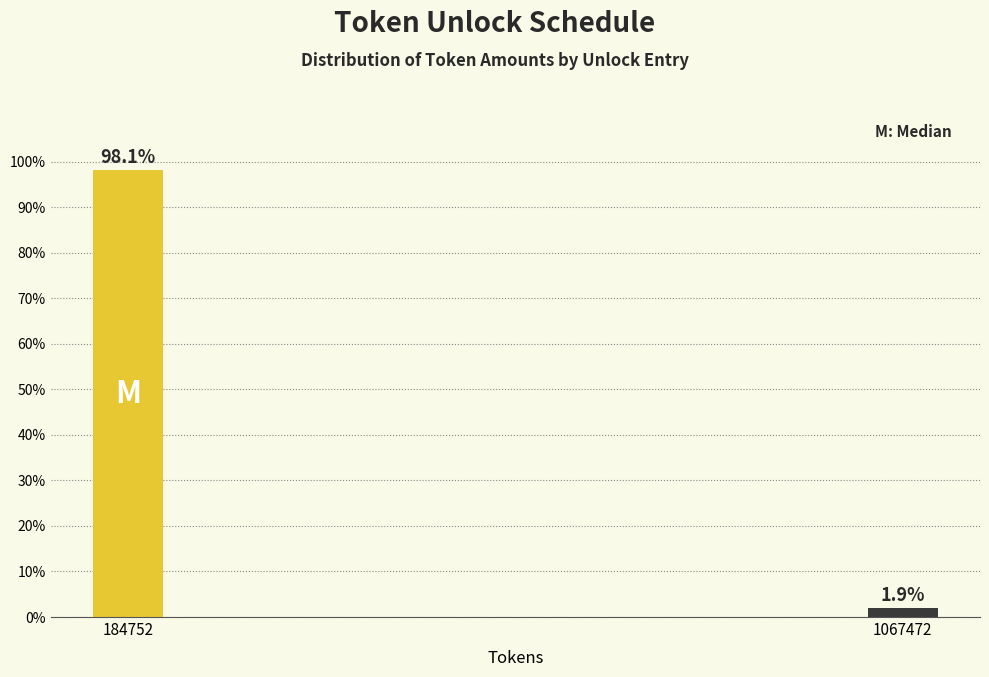

Reading left to right, extract all data points from this chart.

98.1	1.9